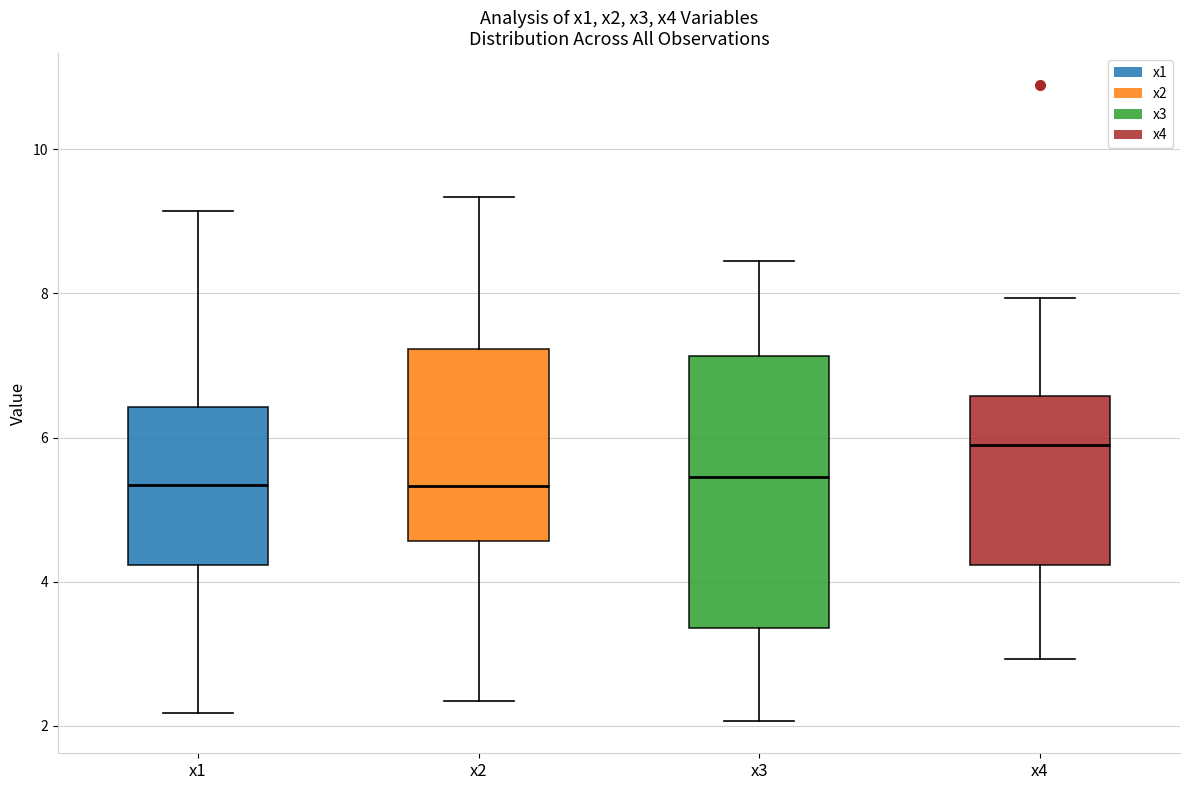

Reading left to right, read every box against the y-axis: the position of its median line, the range the box covers, and the ends of its whiskers. The values are not printed on the chart, so give them approximately, as read against the axis.

x1: median 5.4, box 4.2 to 6.4, whiskers 2.2 to 9.2
x2: median 5.4, box 4.6 to 7.2, whiskers 2.4 to 9.4
x3: median 5.4, box 3.4 to 7.2, whiskers 2.0 to 8.4
x4: median 5.8, box 4.2 to 6.6, whiskers 3.0 to 8.0